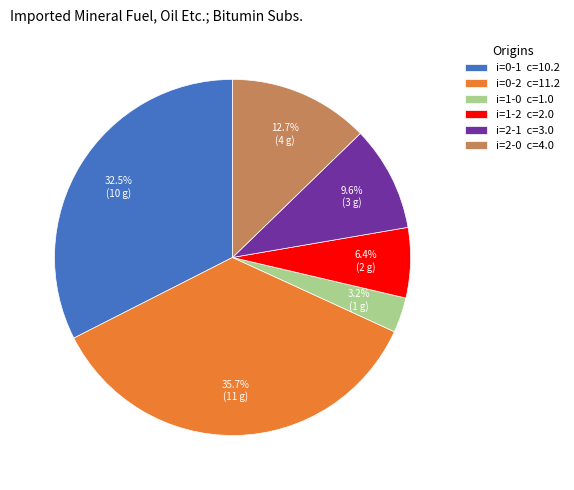

What percentage is NOT represented by i=2-1 c=3.0?

90.4%